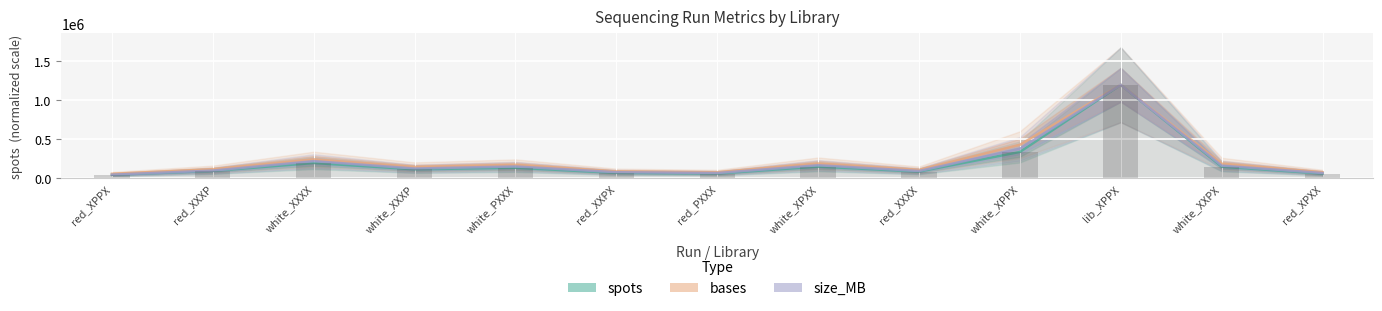

How many bars are there in total?

39